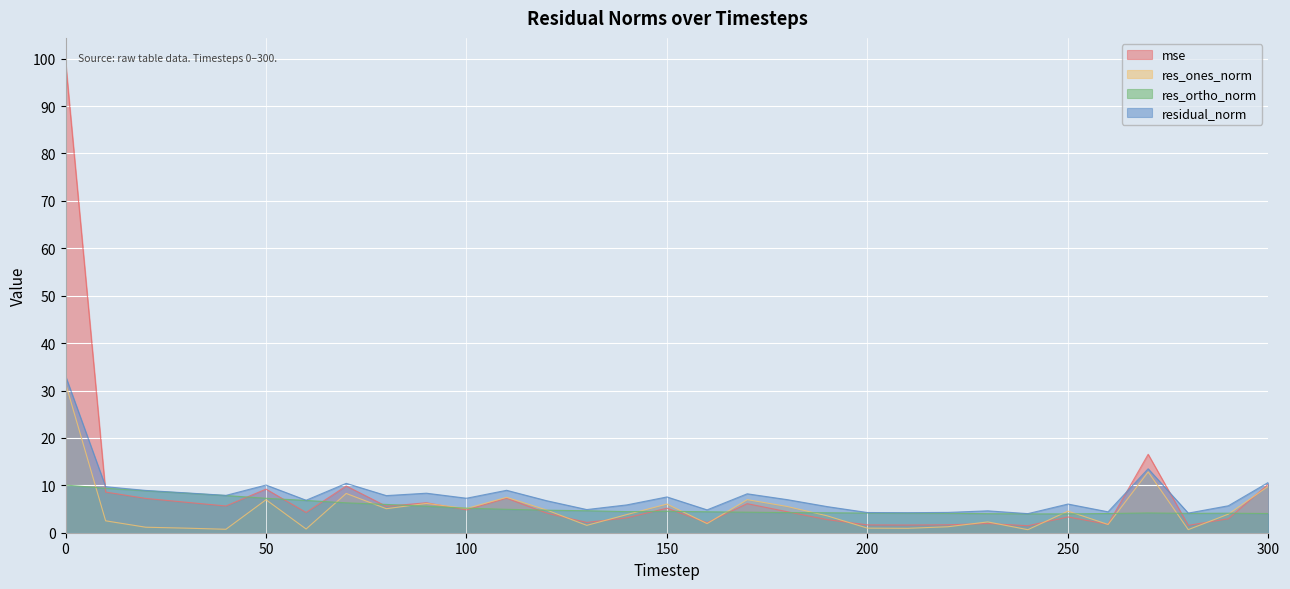

What is the approximate value of residual_norm at 150?

7.5